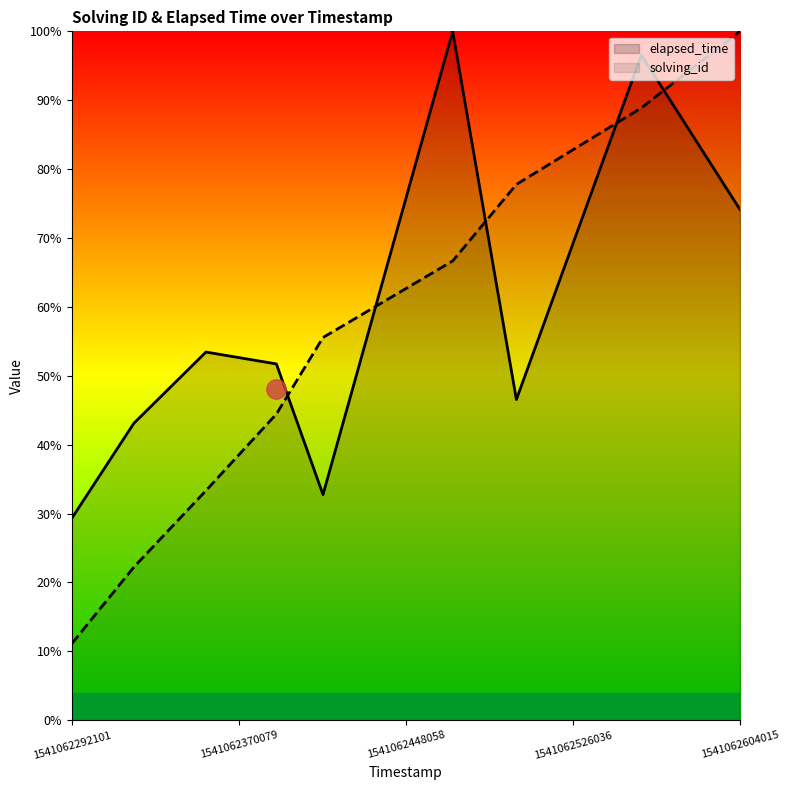

What are all the series names shown in the legend?

elapsed_time, solving_id